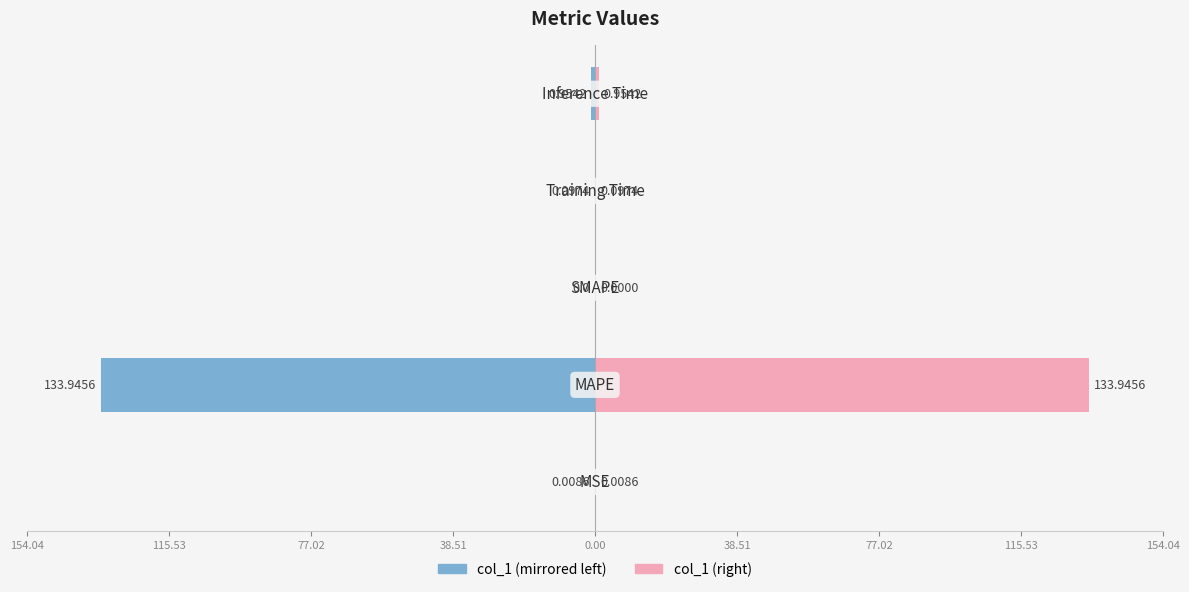

What is the difference between the maximum and second lowest values in the col_1 (right) series?

133.9